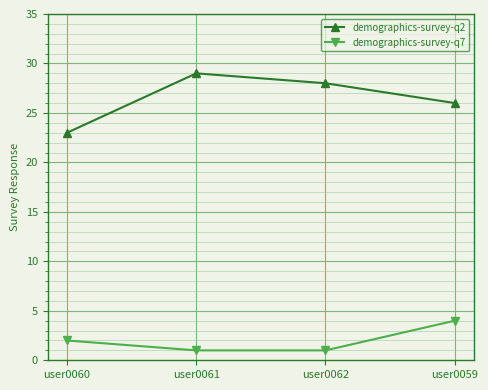

True or false: demographics-survey-q2 and demographics-survey-q7 cross at least once.

False